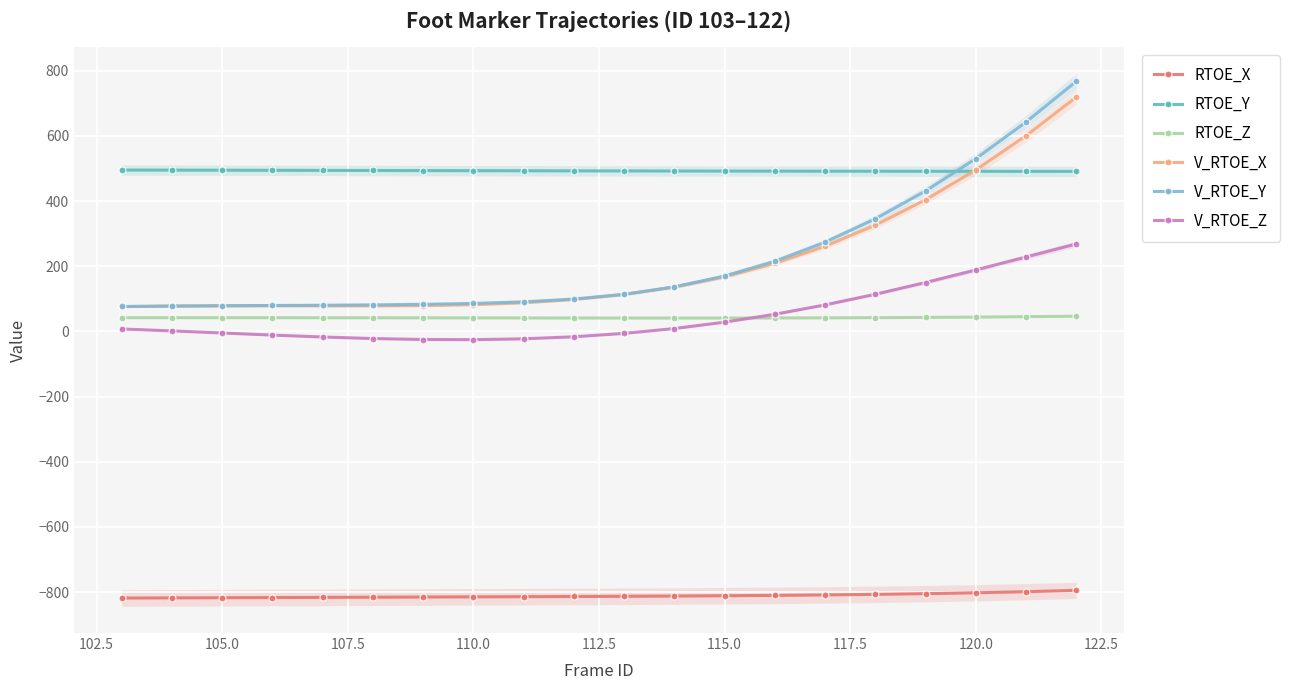

What is the sum of all RTOE_Y values?

9855.7